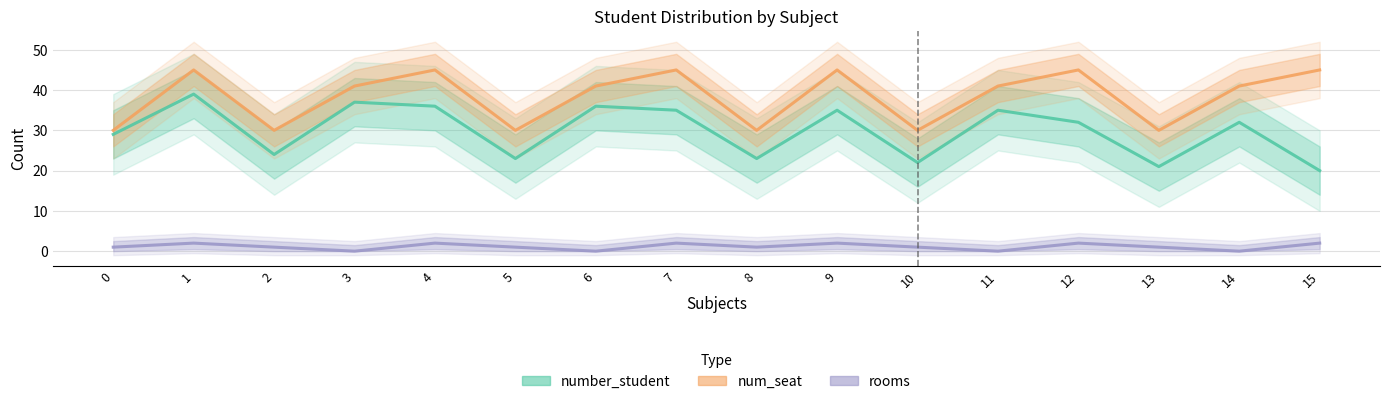

Count the num_seat values in the range 30 to 45.

16